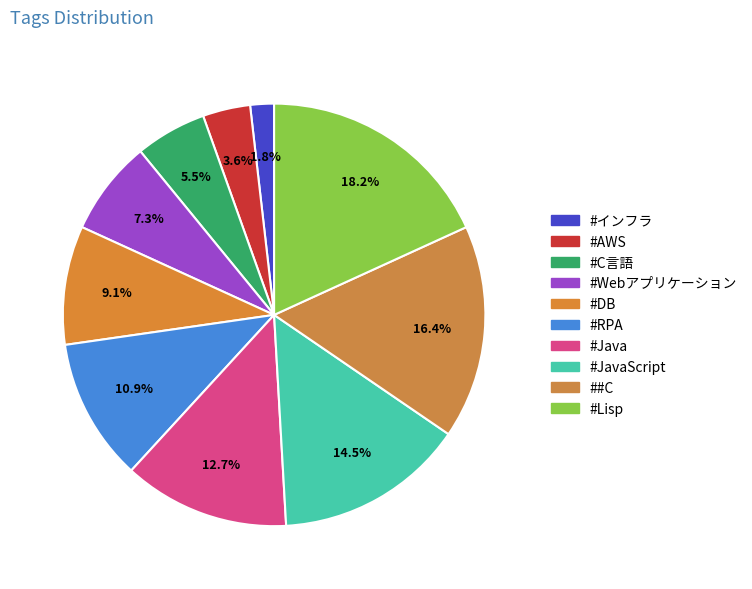

To the nearest percent, what is the difference between the #Lisp and #Java slice percentages?

5%